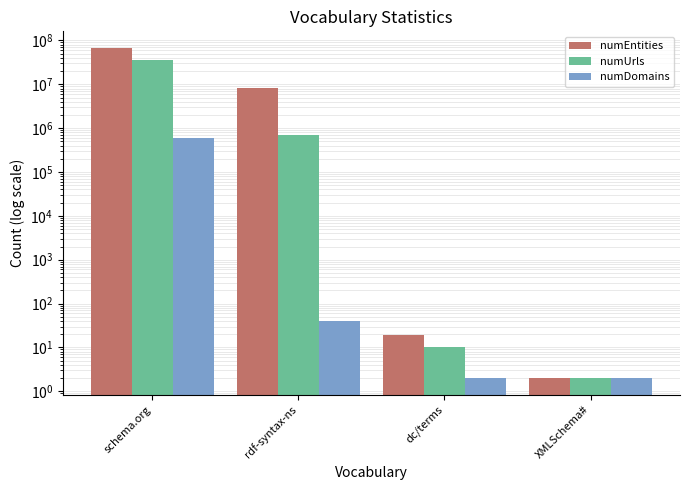

What is the value of the numUrls bar at the 3rd from the left?

10